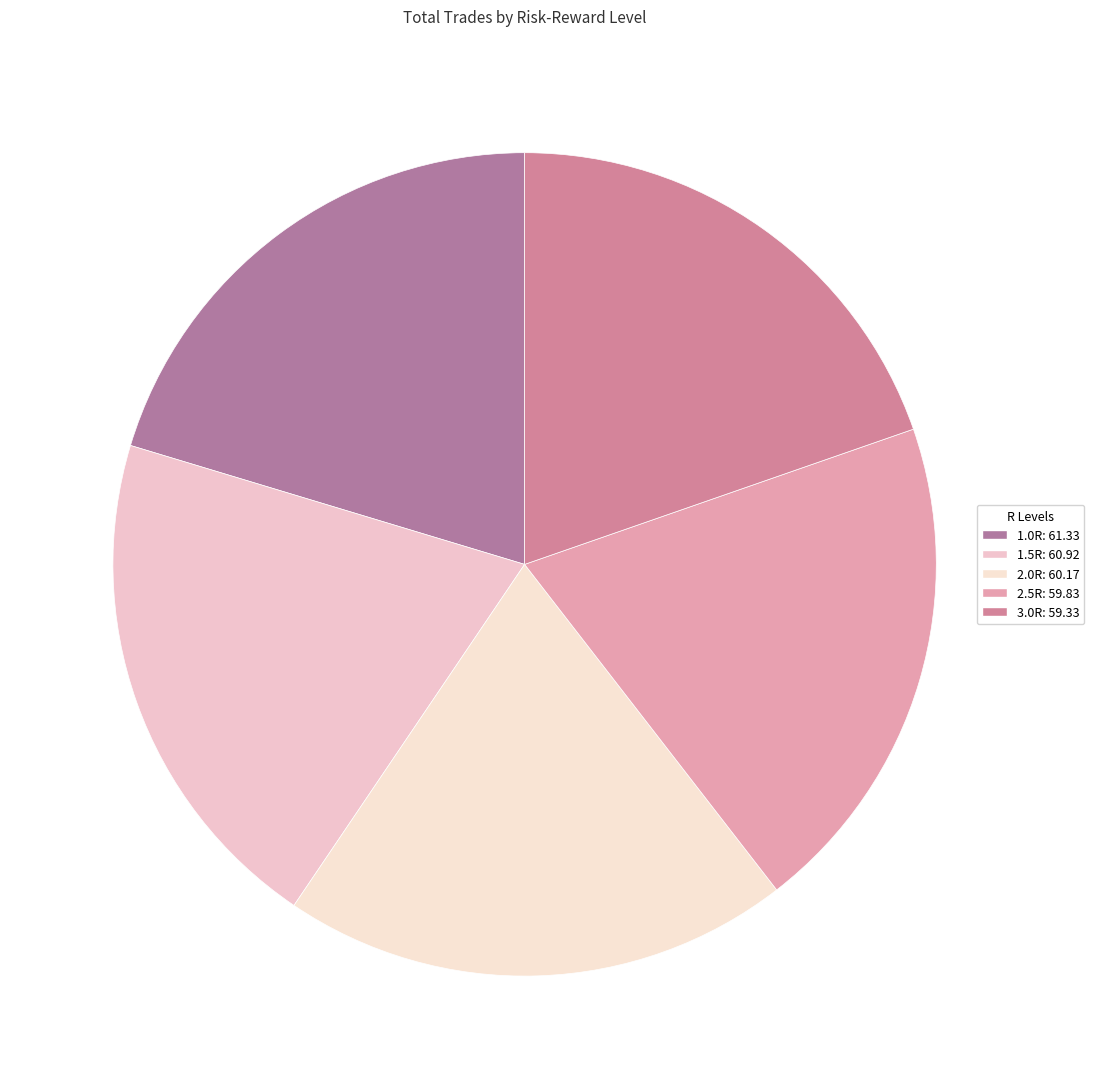

How many slices are in this pie chart?

5